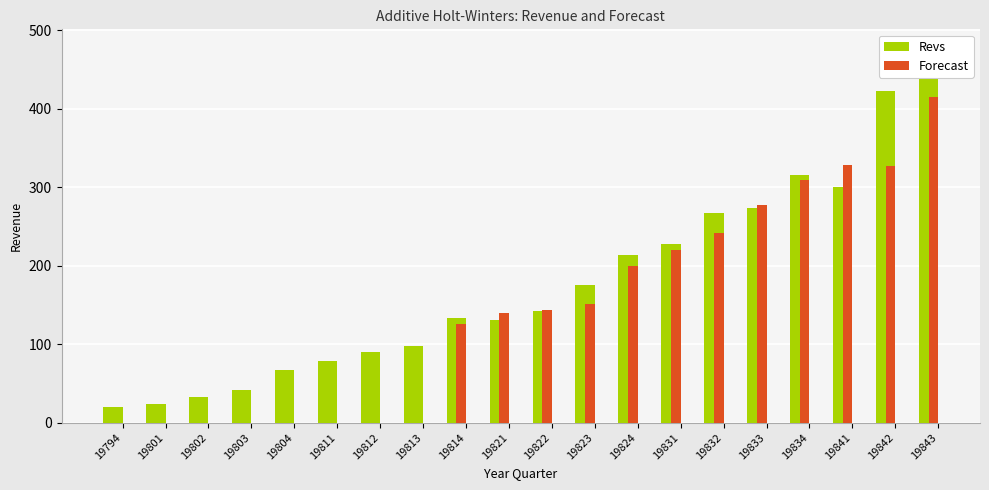

What is the difference between the highest and lowest values at 19813?

97.7